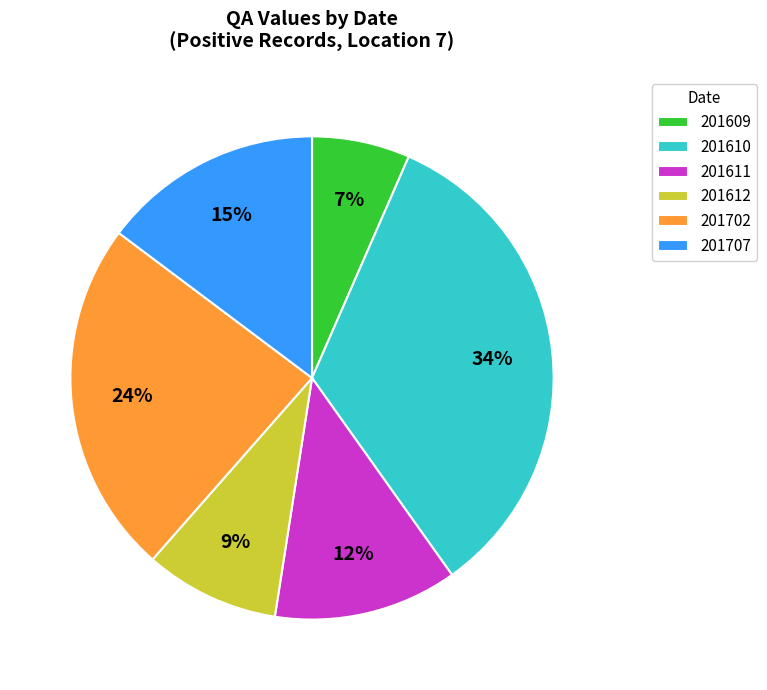

To the nearest percent, what portion does 201611 represent?

12%